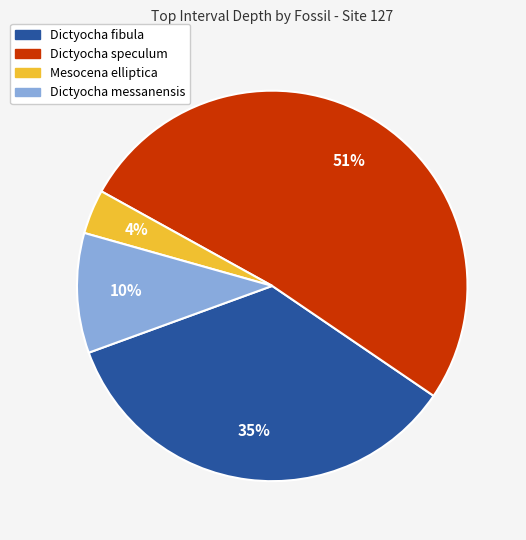

Which category has the smallest portion of the pie?

Mesocena elliptica